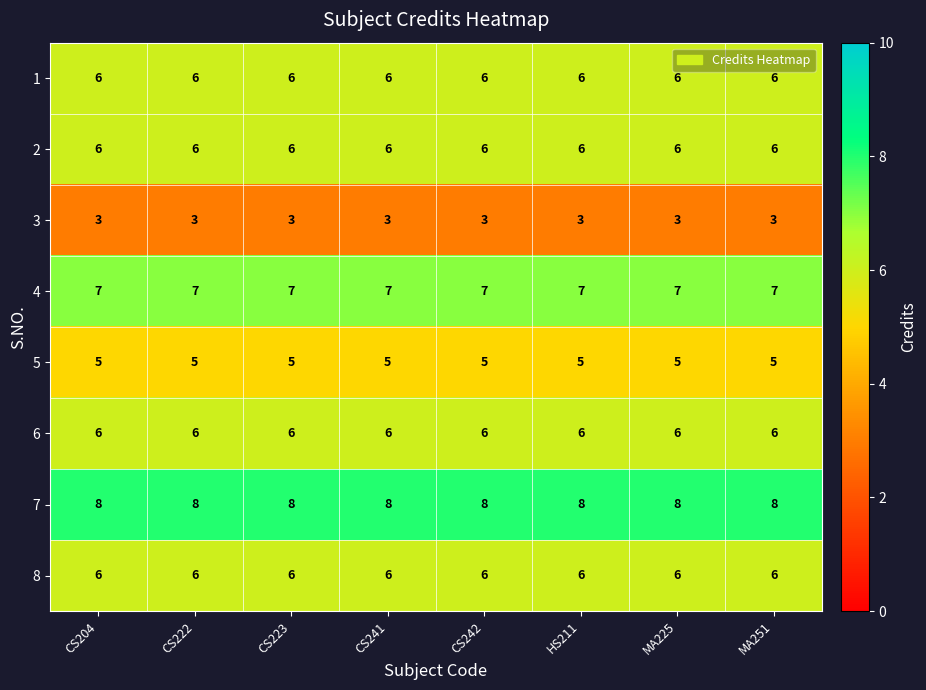

Is it true that 4 equals 9 at CS242?

False